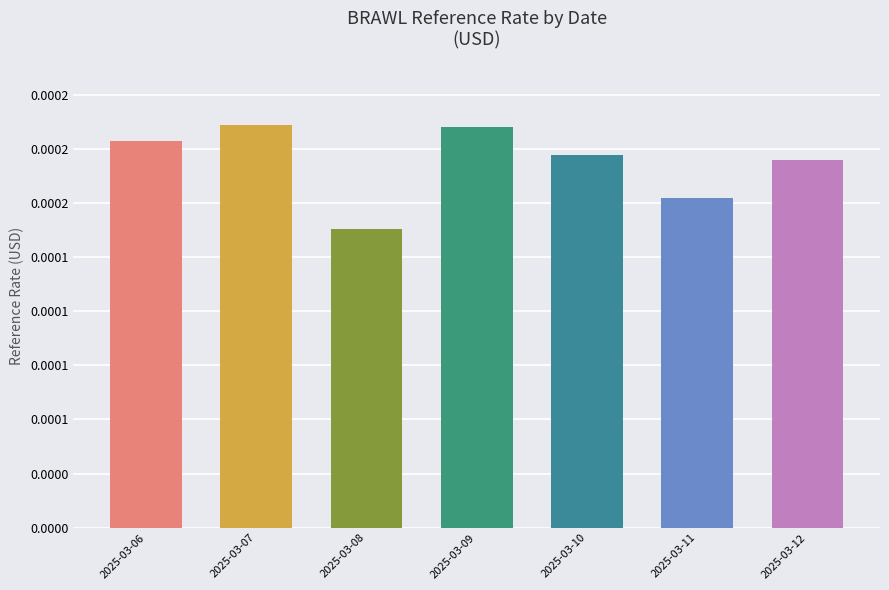

Are the bars horizontal?

No